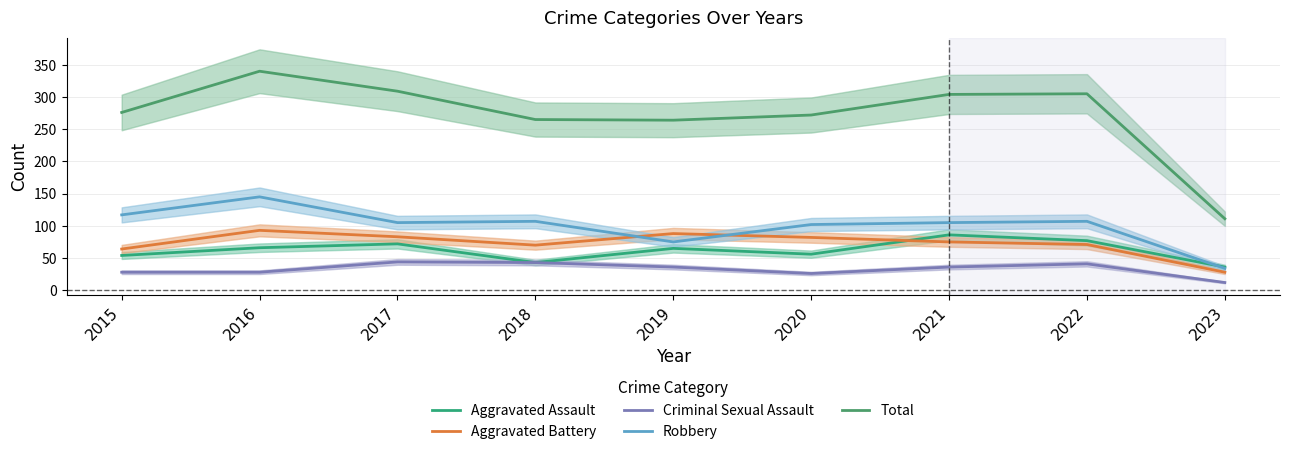

What is the smallest value displayed?

12